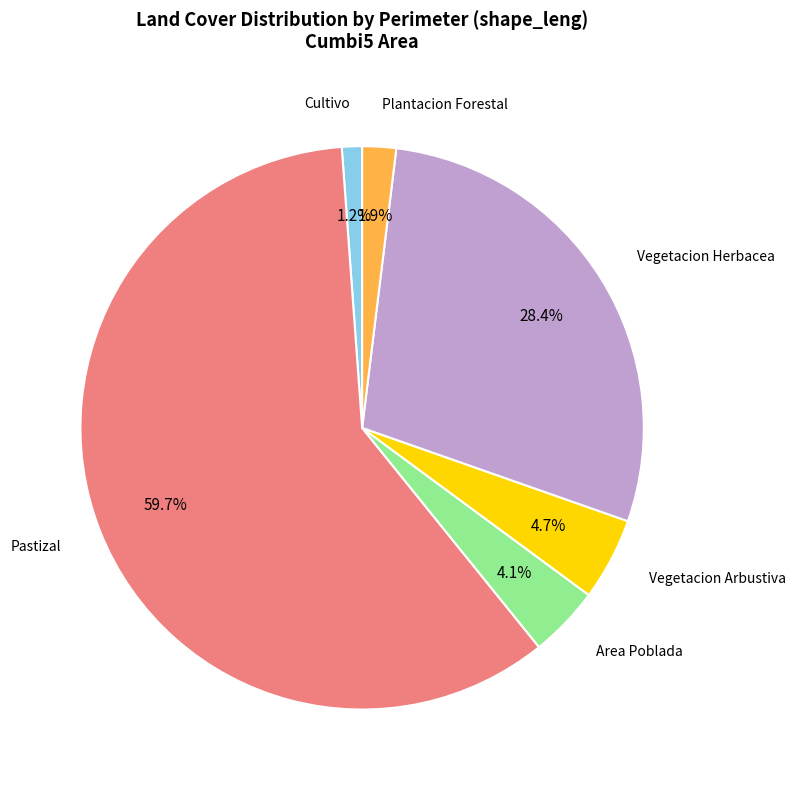

Which category has the biggest portion of the pie?

Pastizal